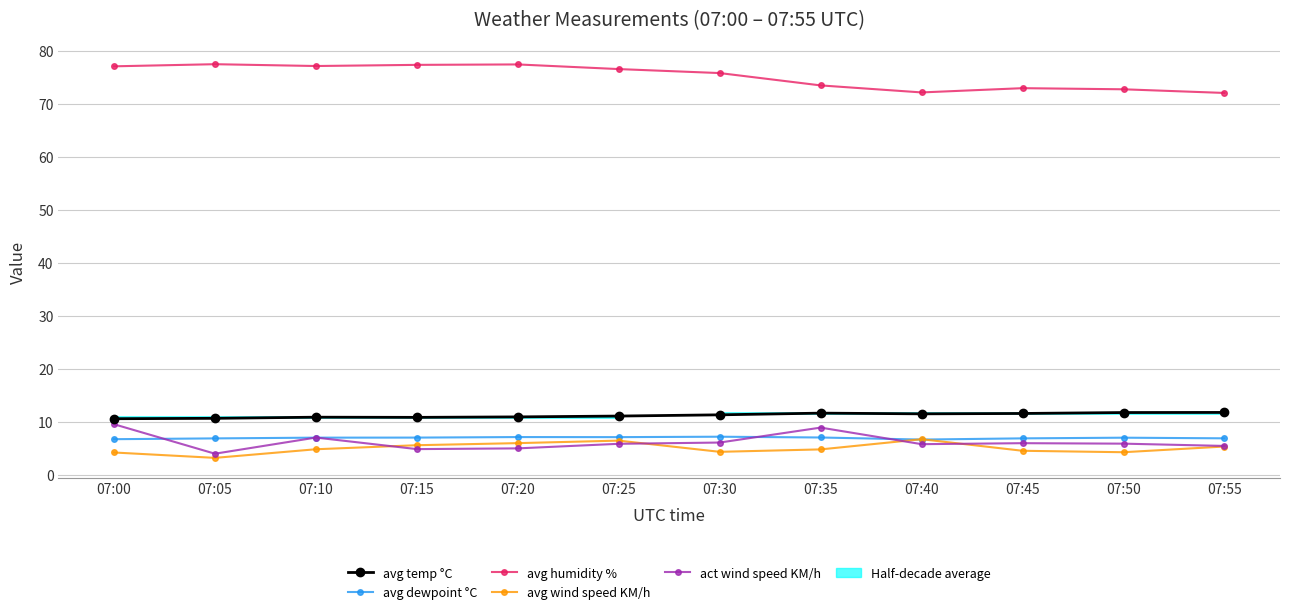

The avg humidity % series shows 77.0 at 07:00. True or false?

True